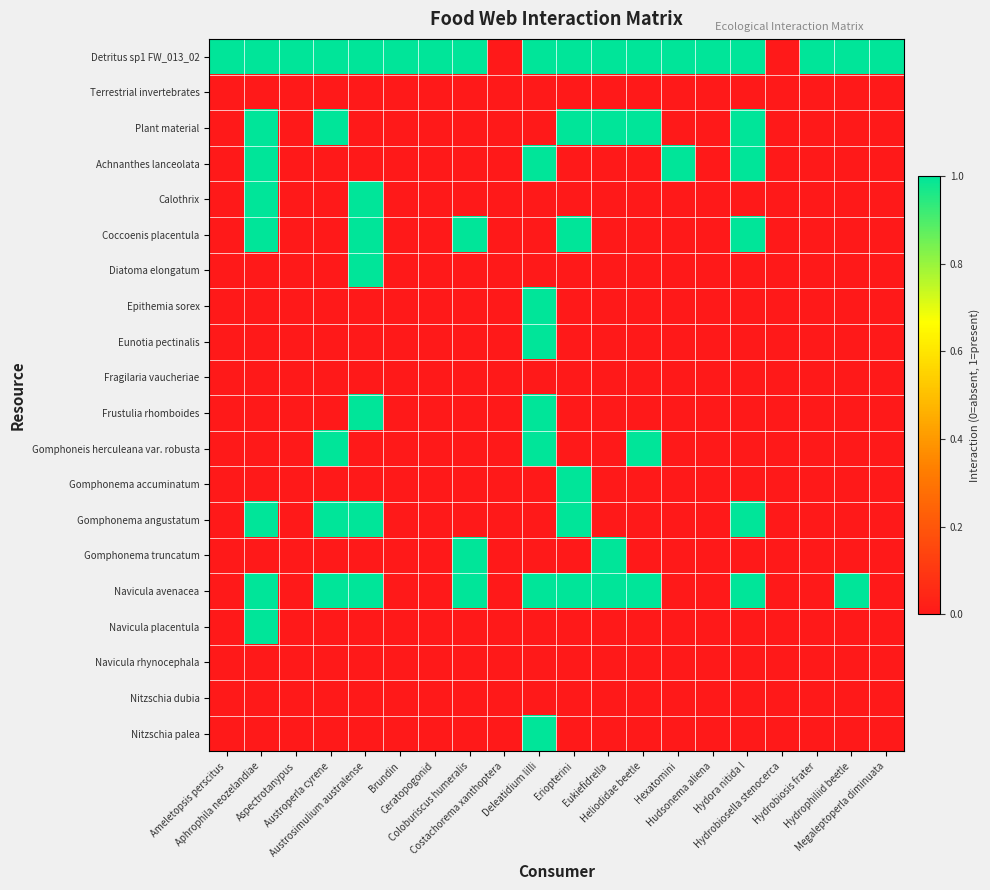

Which series has the largest range (max minus min)?

Detritus sp1 FW_013_02